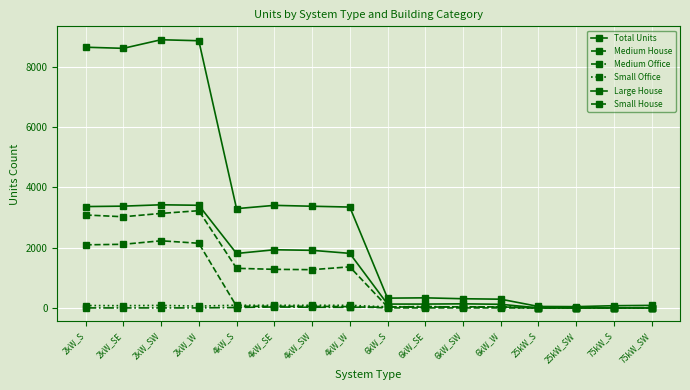

At how many categories does at least one series exceed 3698?

4